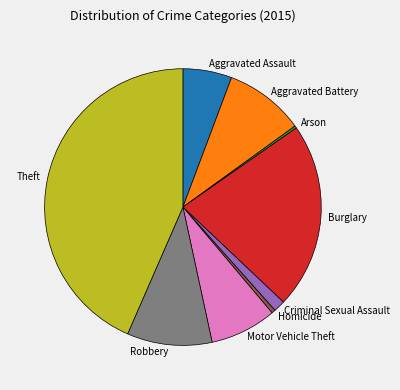

Does Motor Vehicle Theft represent more than half of the total?

No